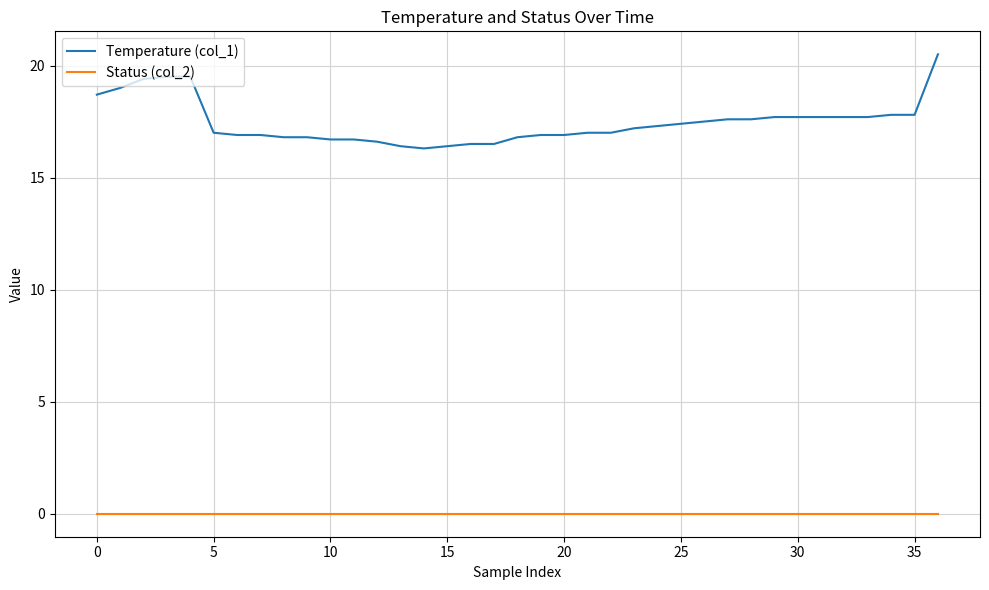

Which series has the widest spread of values?

Temperature (col_1)